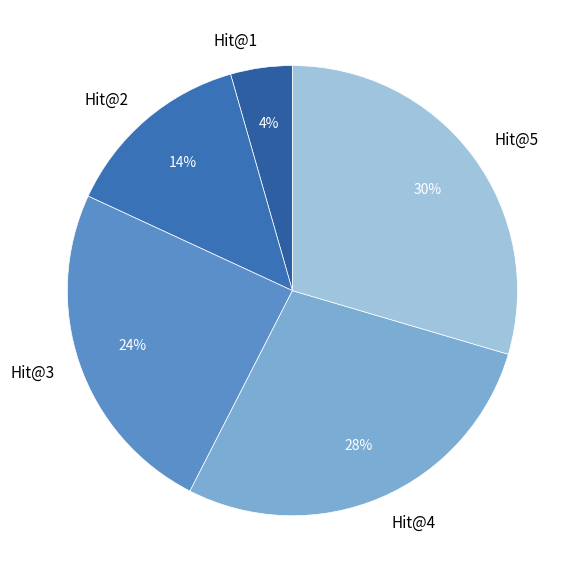

Which has a higher value, Hit@3 or Hit@1?

Hit@3